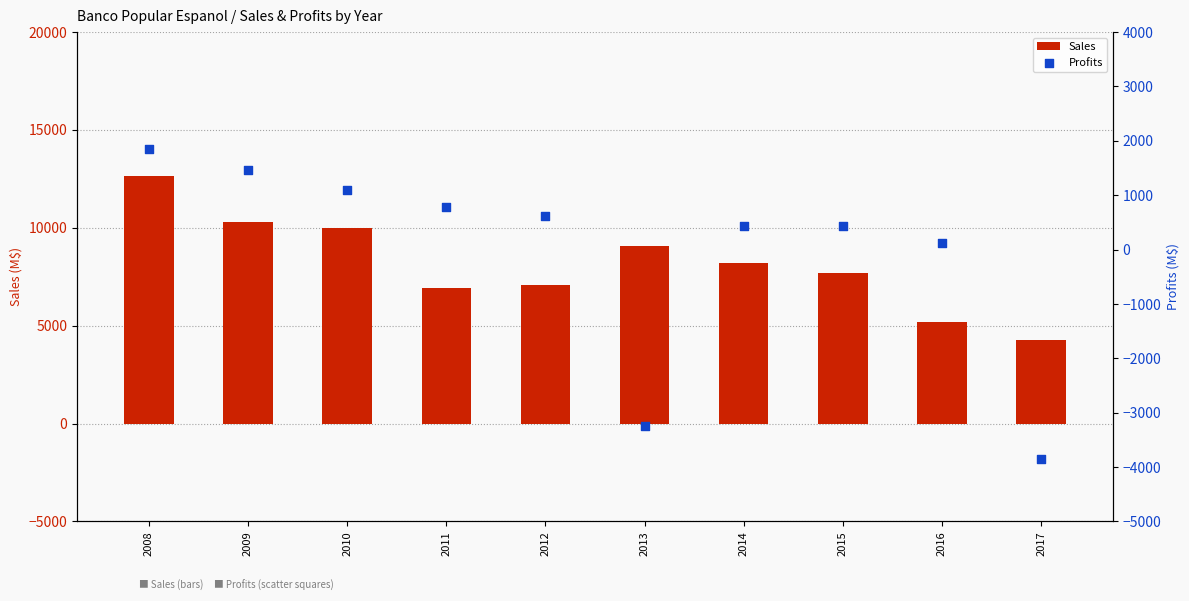

Which series contains the highest Y value?

Sales